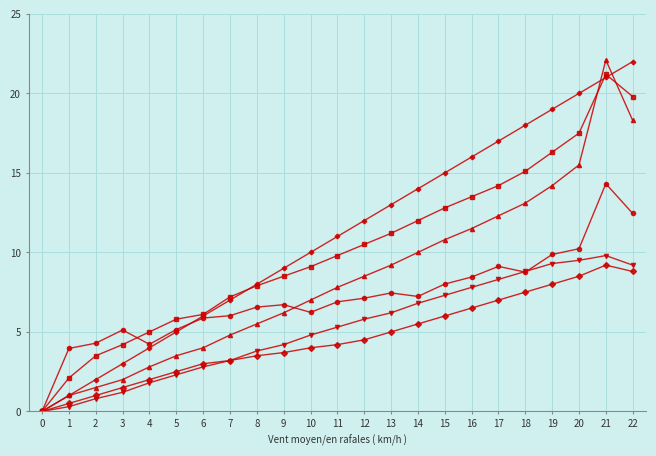

What is the greatest value displayed?

22.1